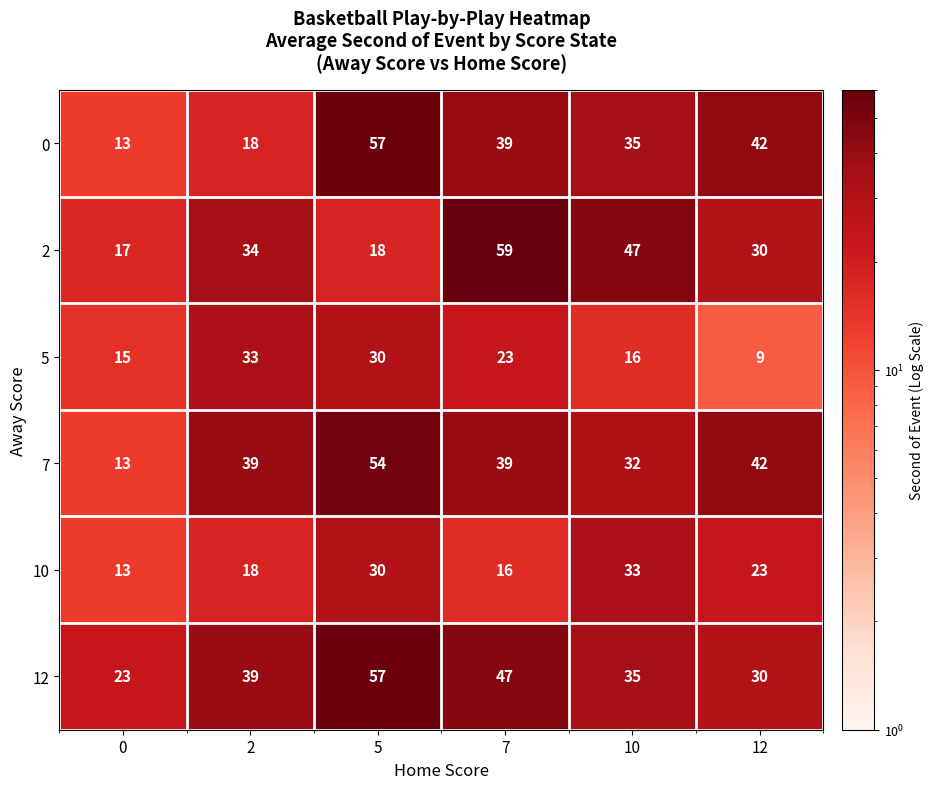

The value of 12 at 0 is 16. True or false?

False